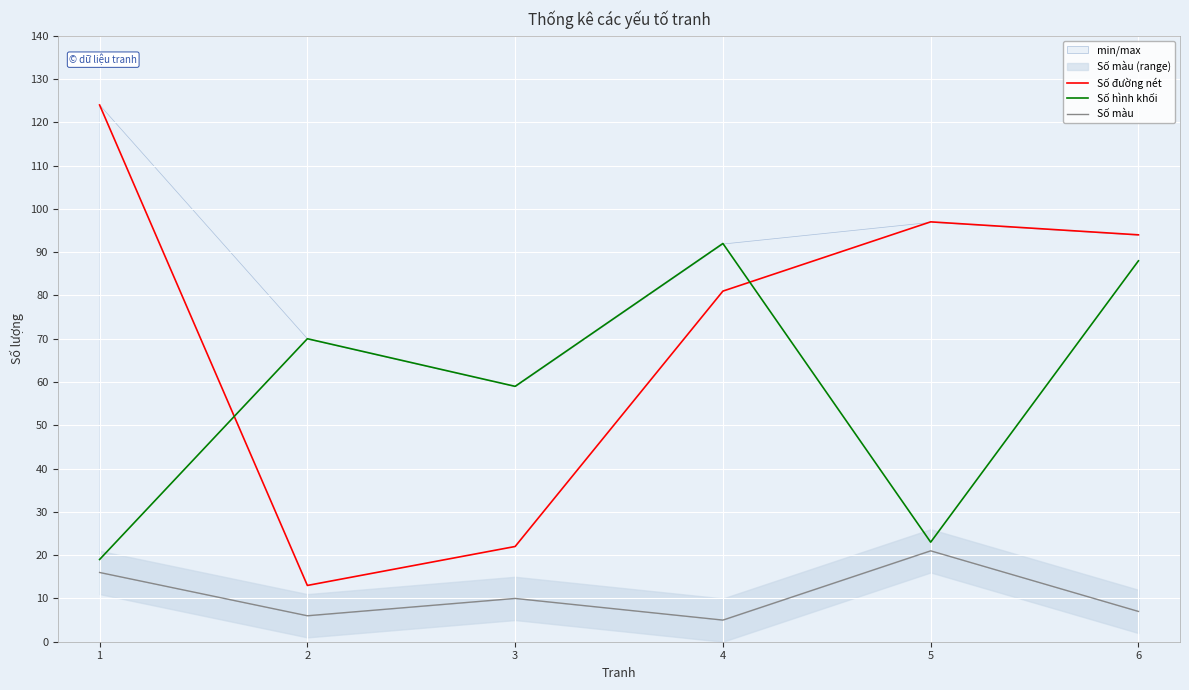

The value of Số hình khối at 4 is 158. True or false?

False